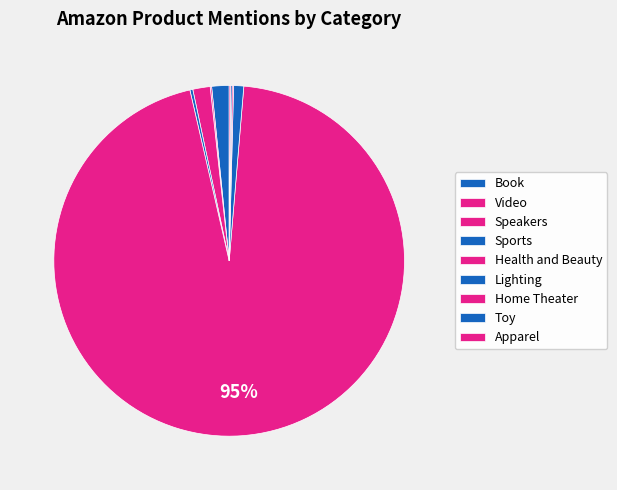

Which slice represents more than half of the pie?

Health and Beauty